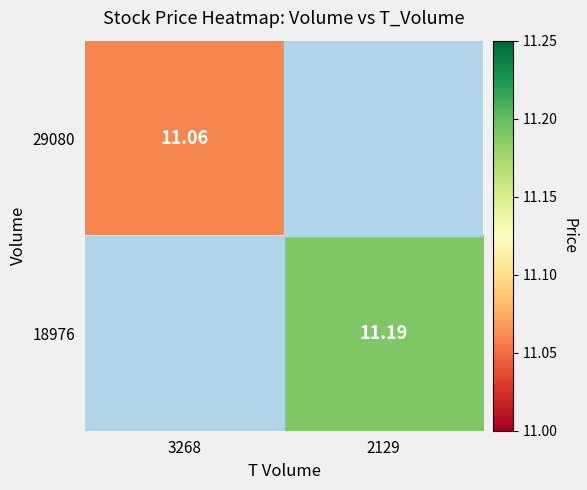

List the series in order of their overall mean, highest first.

18976, 29080